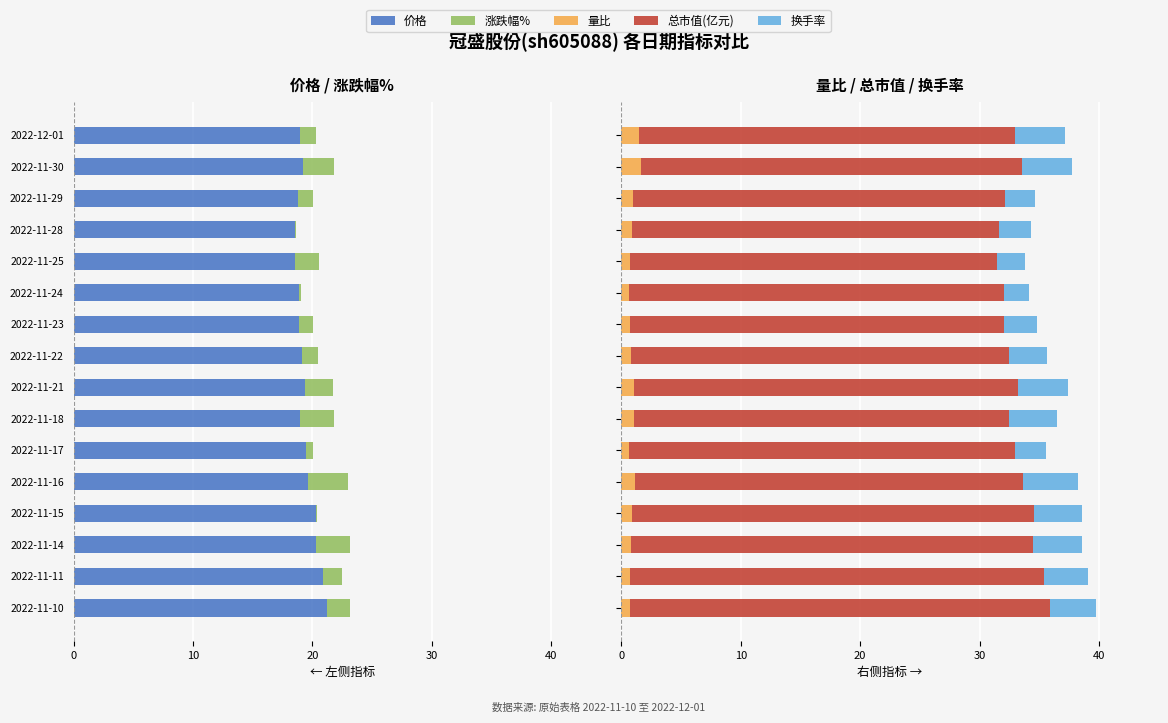

How many bars are there in each group?

5